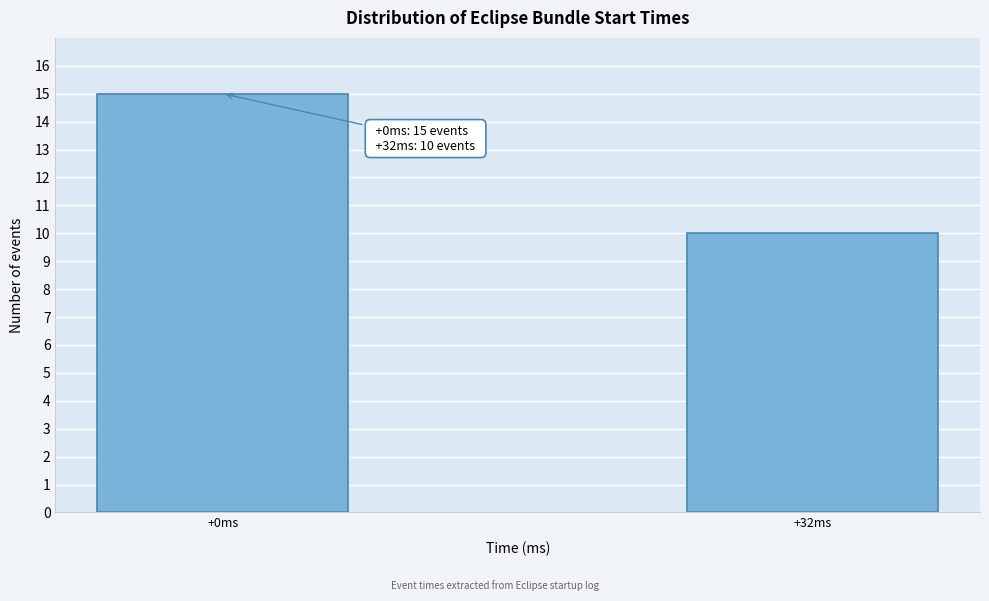

Reading left to right, list all the values displayed in this chart.

15	10